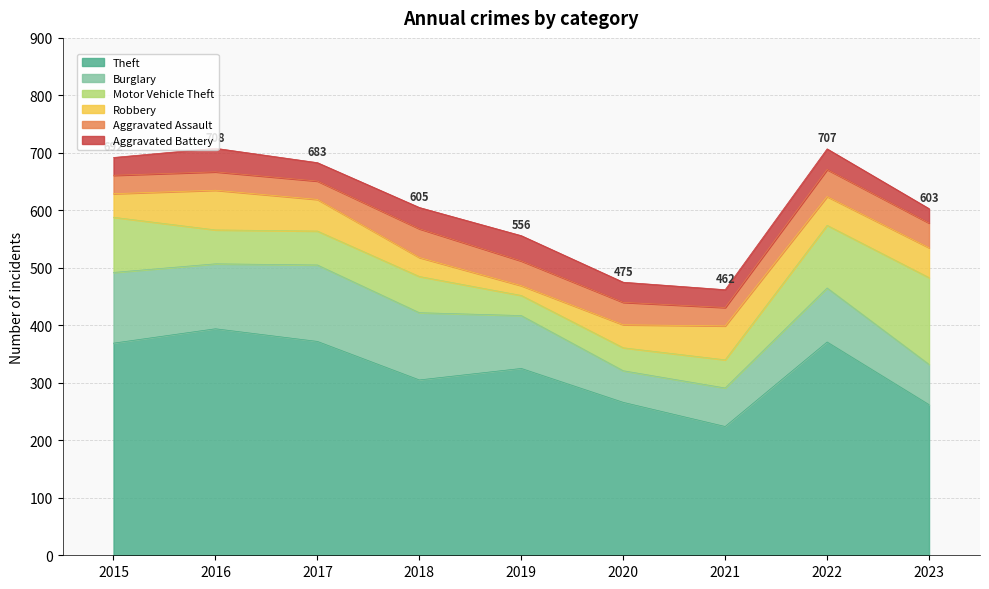

List the series in order of their peak value, lowest first.

Aggravated Battery, Aggravated Assault, Robbery, Burglary, Motor Vehicle Theft, Theft